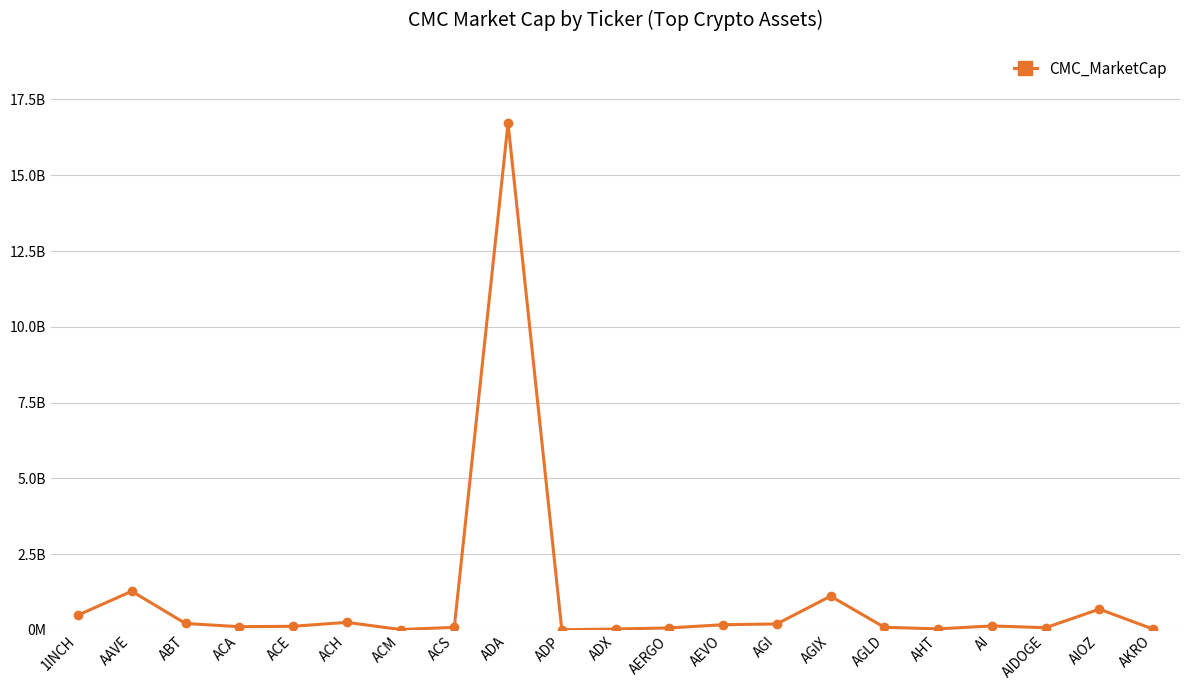

At which label is the value closest to 8364501644?

AAVE